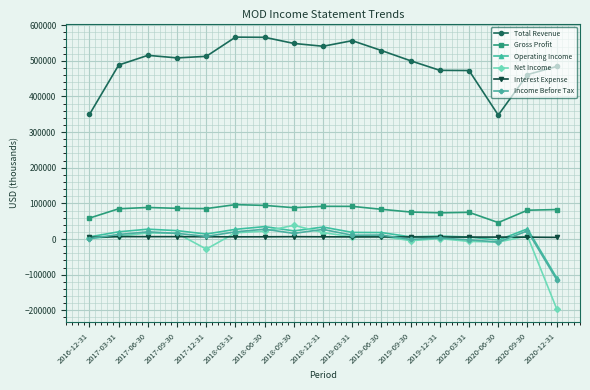

What is the sum of the Operating Income values at 2018-12-31 and 2018-06-30?

68400